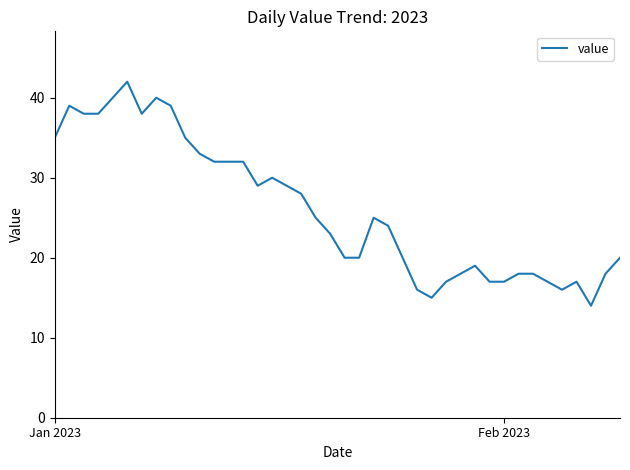

What is the minimum value shown in the chart?

14